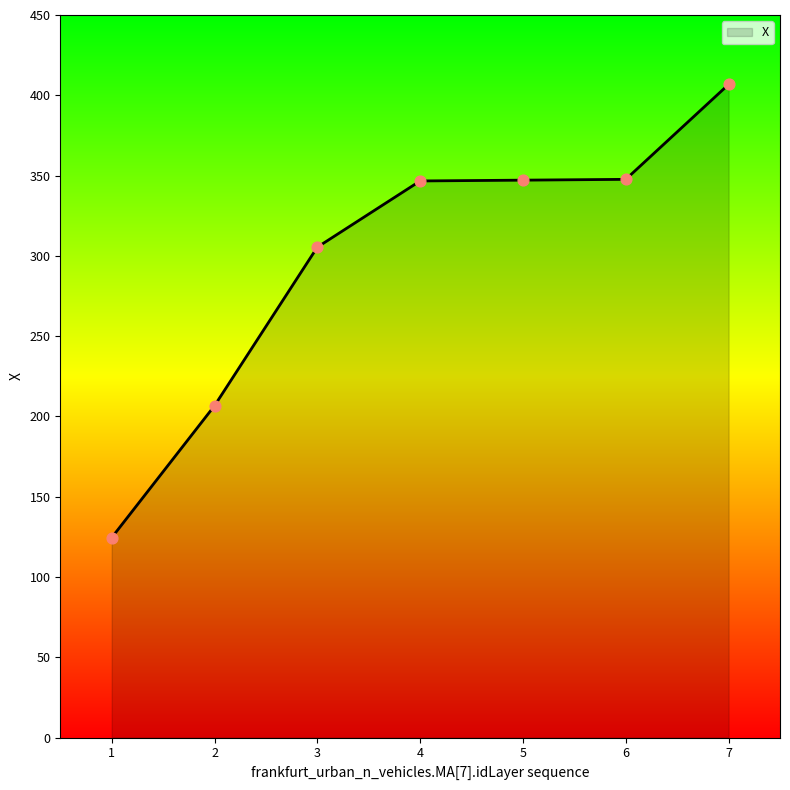

Approximately how many times larger is the value at 6 compared to 4?

1.0